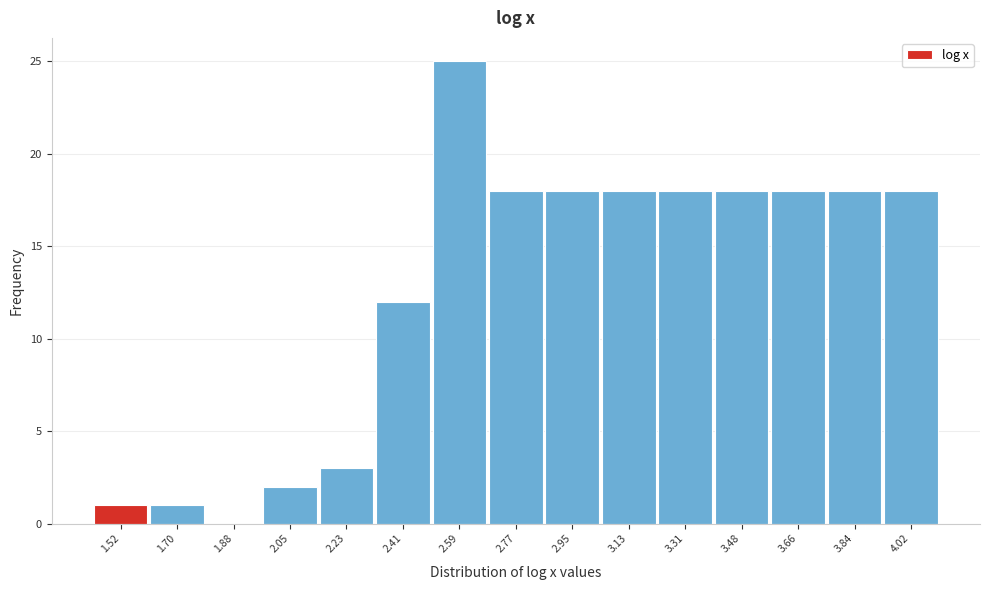

Reading right to left, extract all data points from this chart.

4.02=18	3.84=18	3.66=18	3.48=18	3.31=18	3.13=18	2.95=18	2.77=18	2.59=25	2.41=12	2.23=3	2.05=2	1.88=0	1.70=1	1.52=1